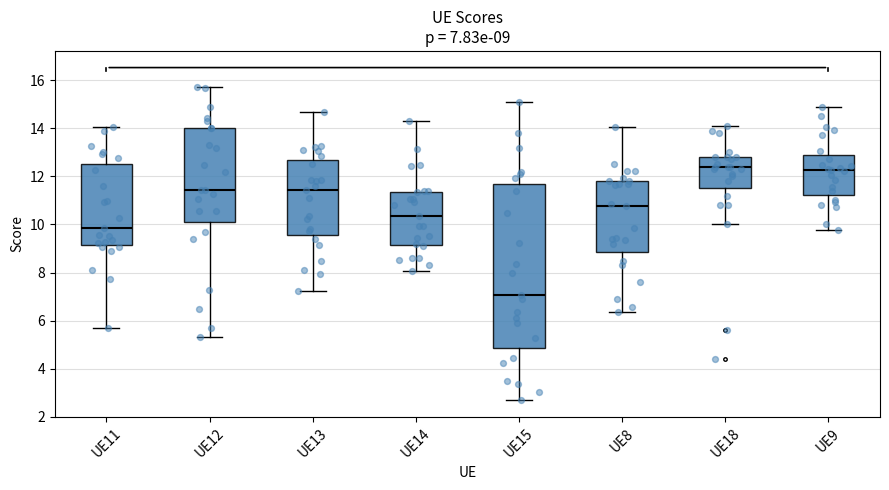

Comparing the boxes themselves (not the whiskers), which one is the tallest?

UE15